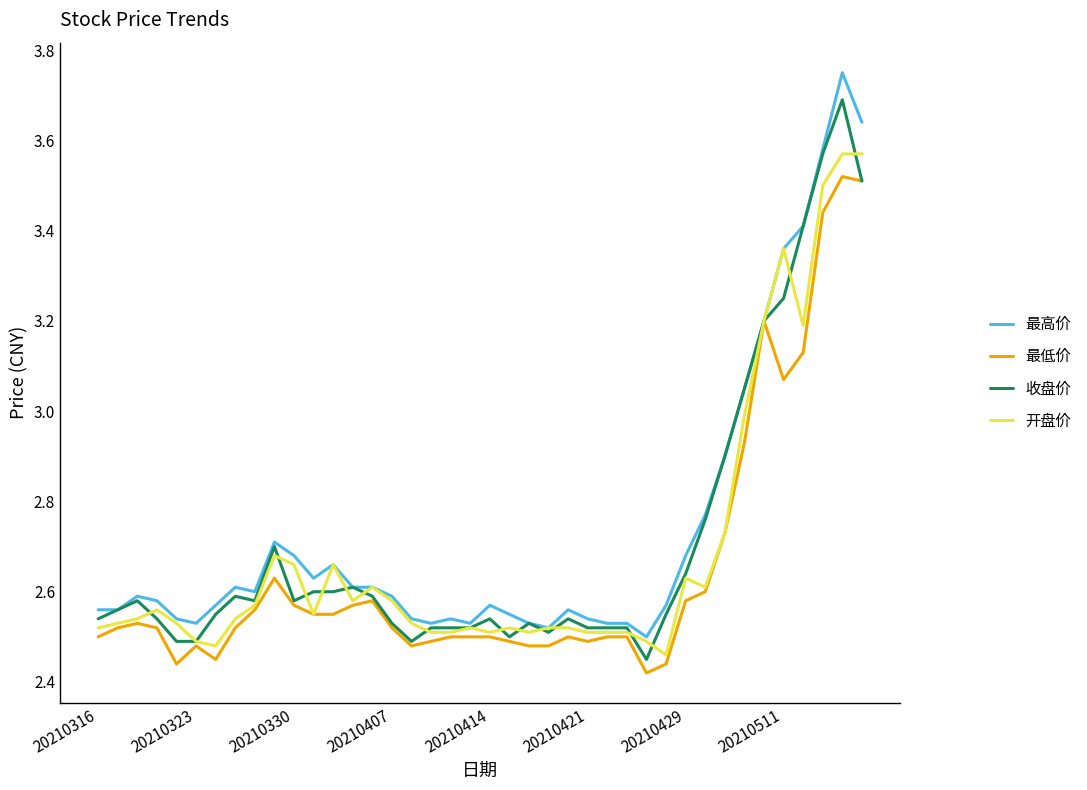

Which series has the widest spread of values?

最高价